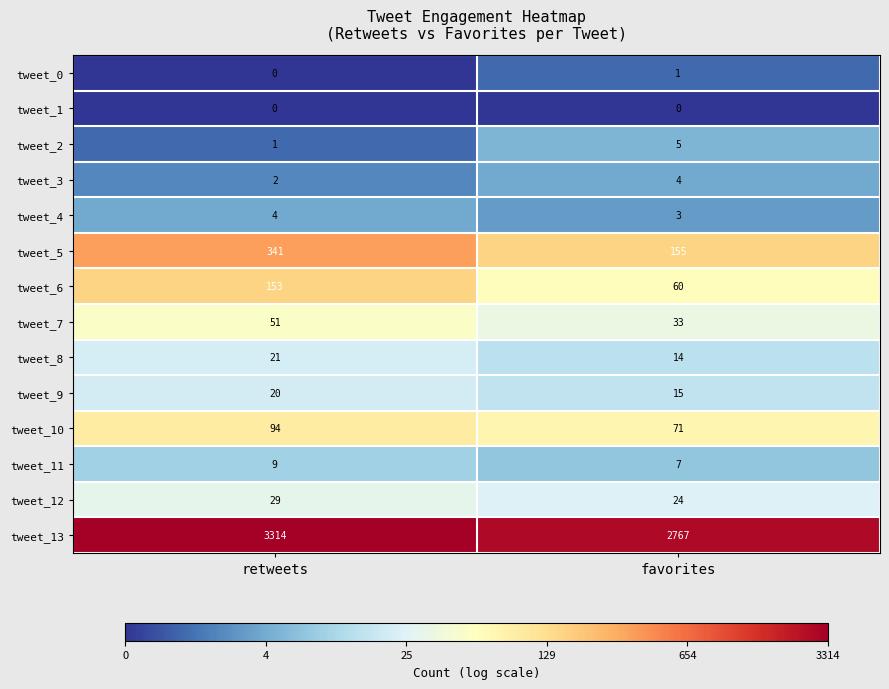

Reading right to left, transcribe all the data shown in this chart.

tweet_0: 1	0
tweet_1: 0	0
tweet_2: 5	1
tweet_3: 4	2
tweet_4: 3	4
tweet_5: 155	341
tweet_6: 60	153
tweet_7: 33	51
tweet_8: 14	21
tweet_9: 15	20
tweet_10: 71	94
tweet_11: 7	9
tweet_12: 24	29
tweet_13: 2767	3314